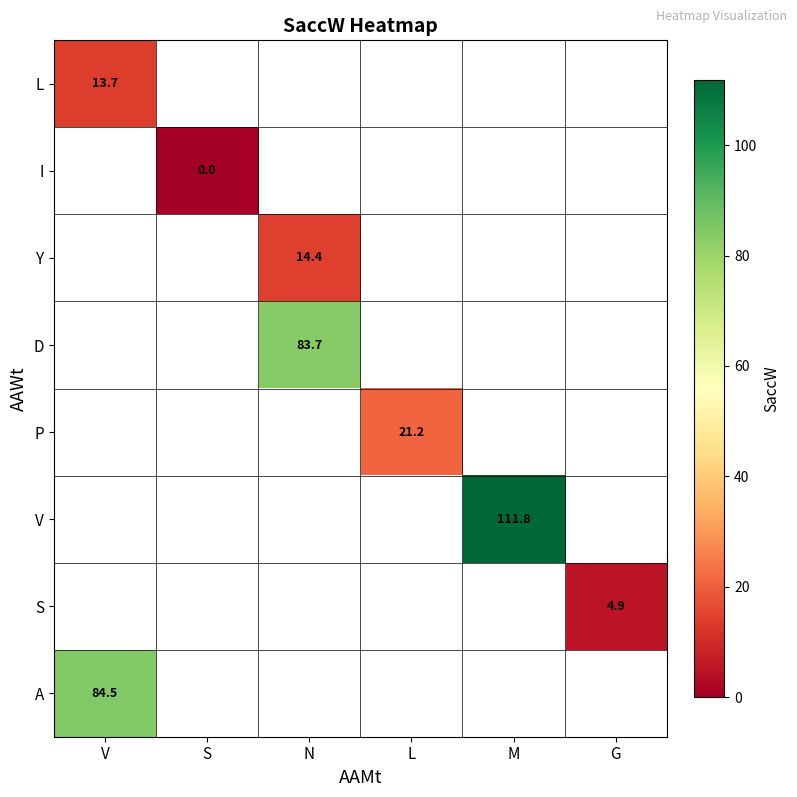

True or false: D has a value of 83.7 at N.

True